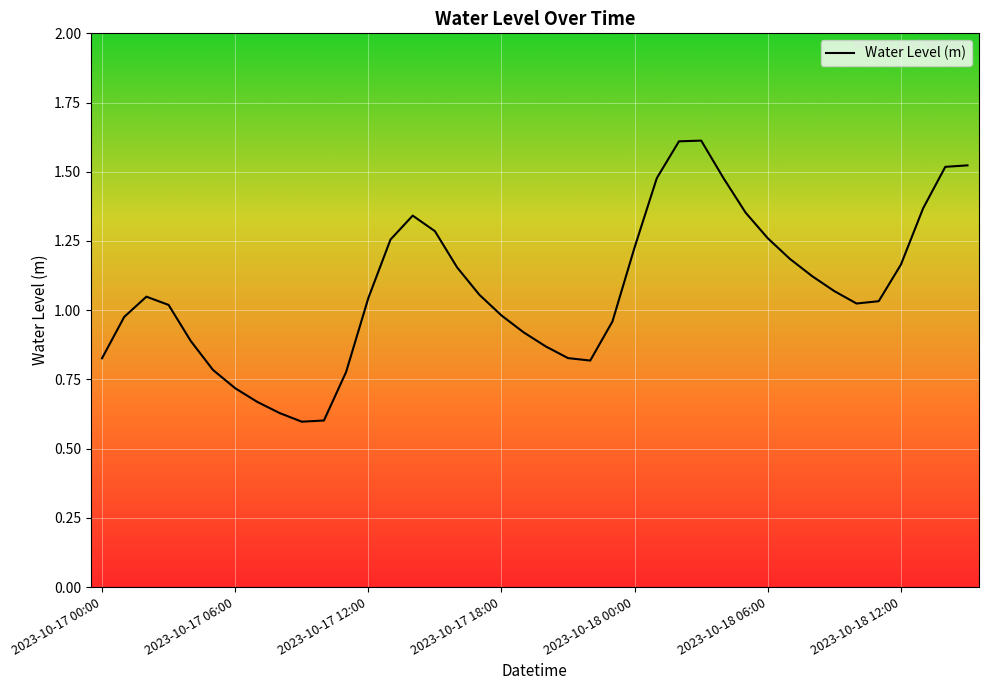

What is the greatest value displayed?

1.6